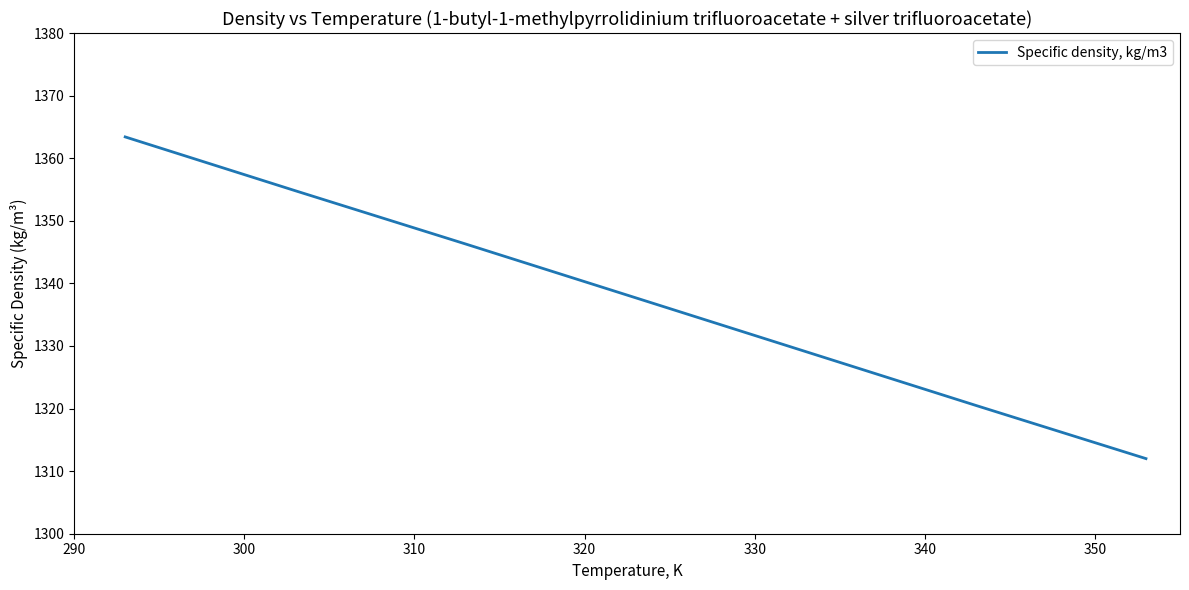

True or false: there are more than 1 points higher than both neighbors.

False